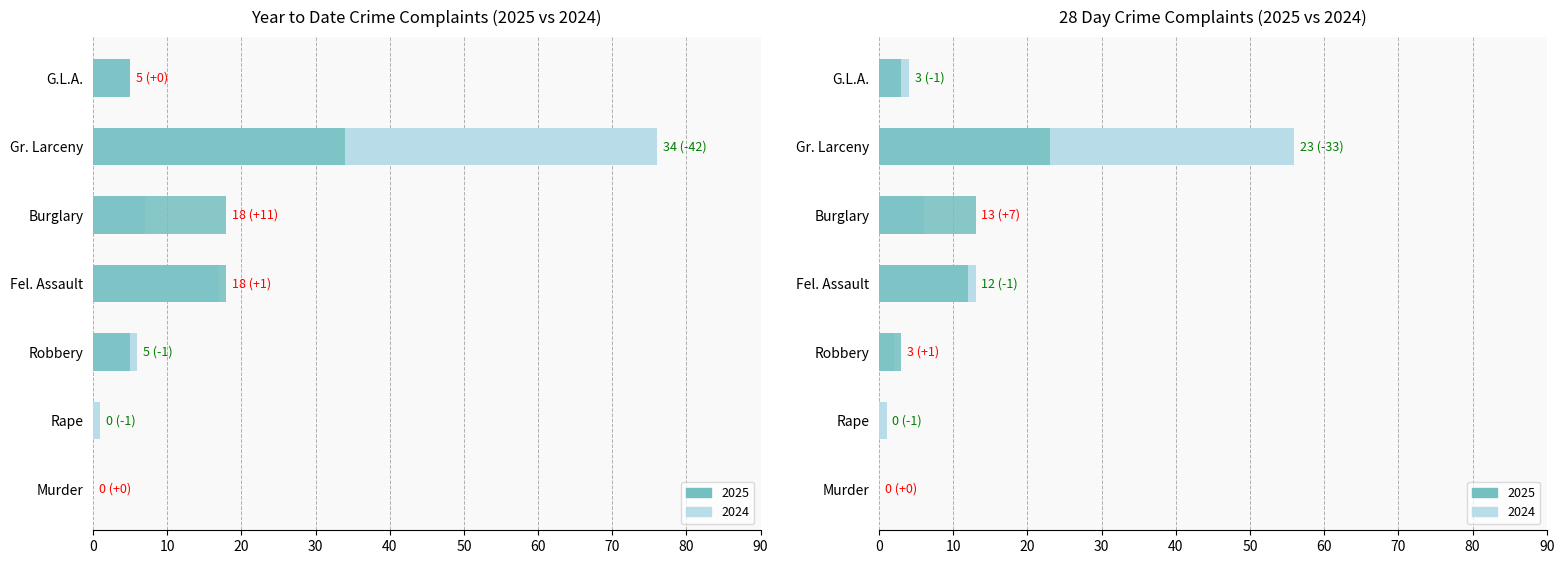

At Fel. Assault, list the series in order from smallest to largest.

28 Day 2025, 28 Day 2024, Year to Date 2024, Year to Date 2025